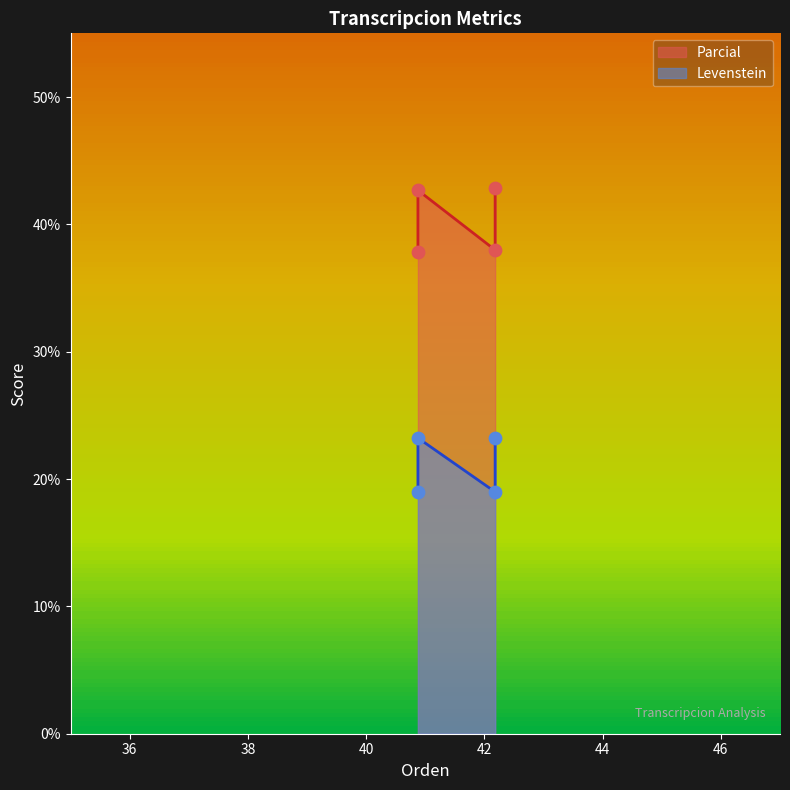

At how many categories does at least one series exceed 41?

2